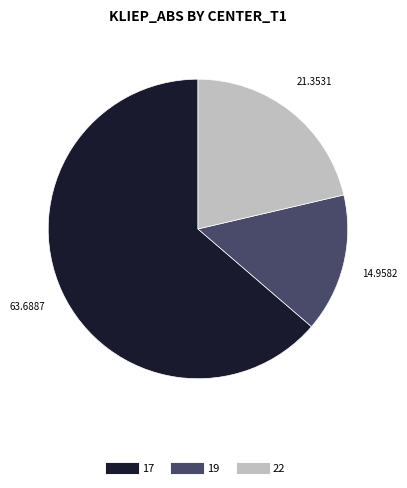

Is there any slice that represents more than half of the pie?

Yes